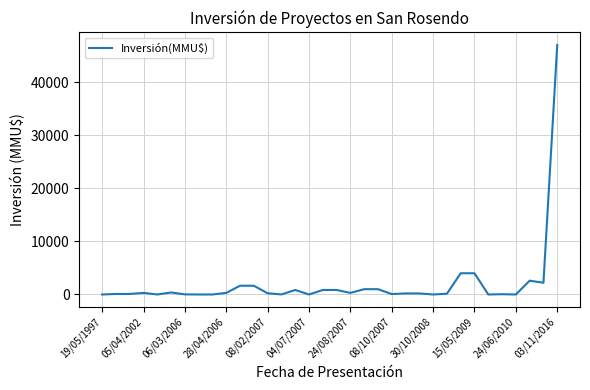

What is the greatest value displayed?

47000